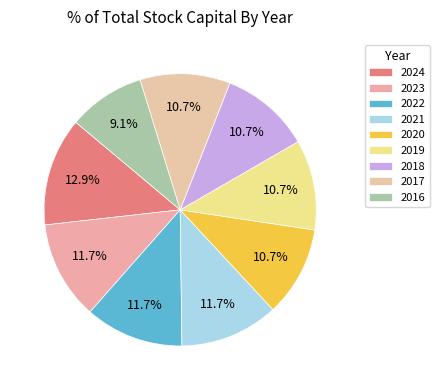

Between 2023 and 2018, which is larger?

2023